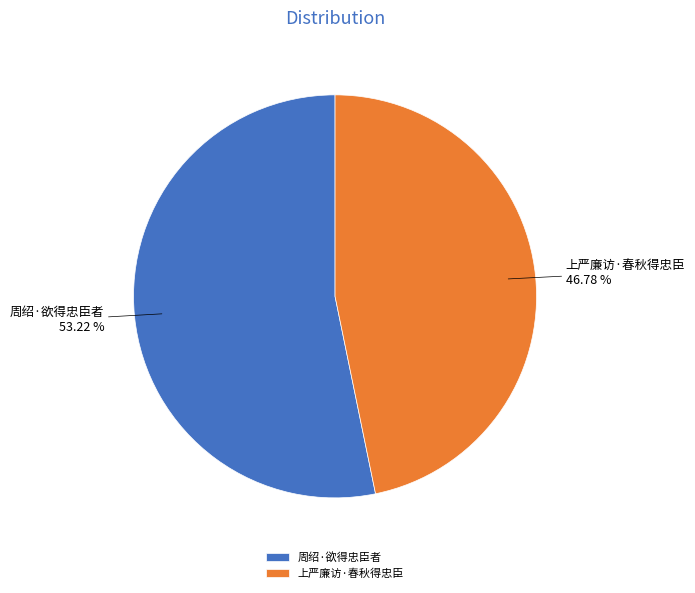

Which category has the smallest portion of the pie?

上严廉访·春秋得忠臣